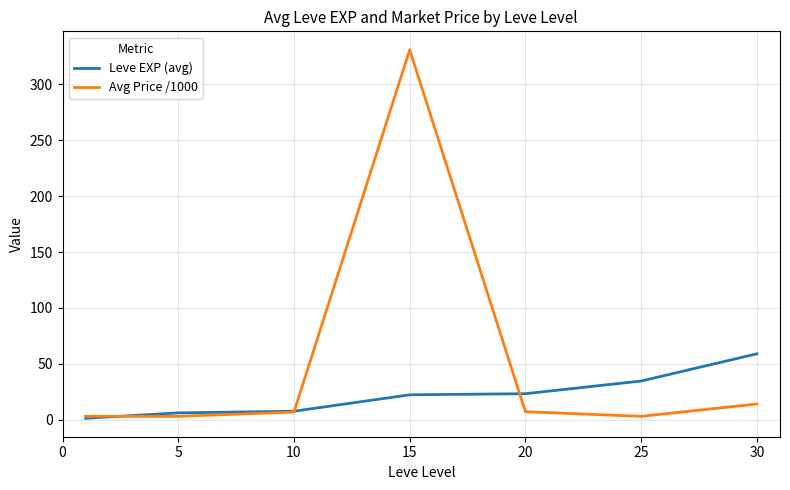

List the series in order of their overall mean, lowest first.

Leve EXP (avg), Avg Price /1000